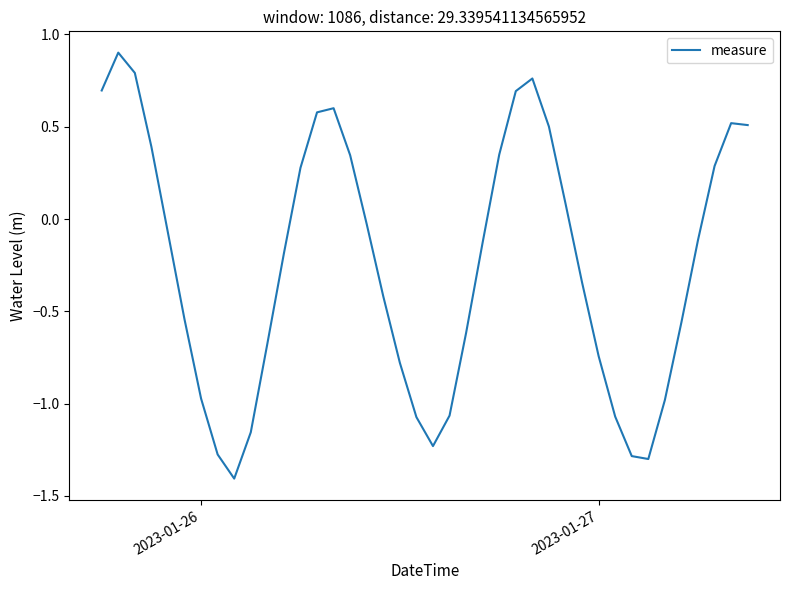

What is the average value?

-0.2